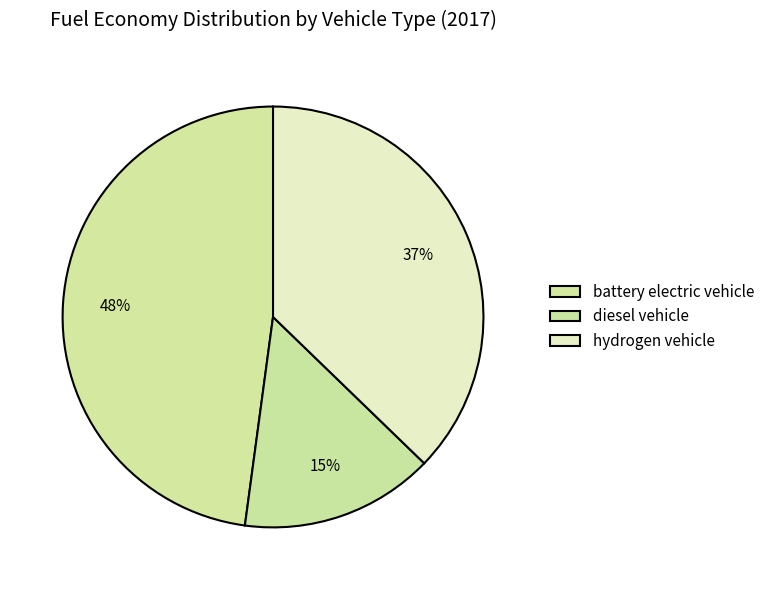

Is there any slice that represents more than half of the pie?

No